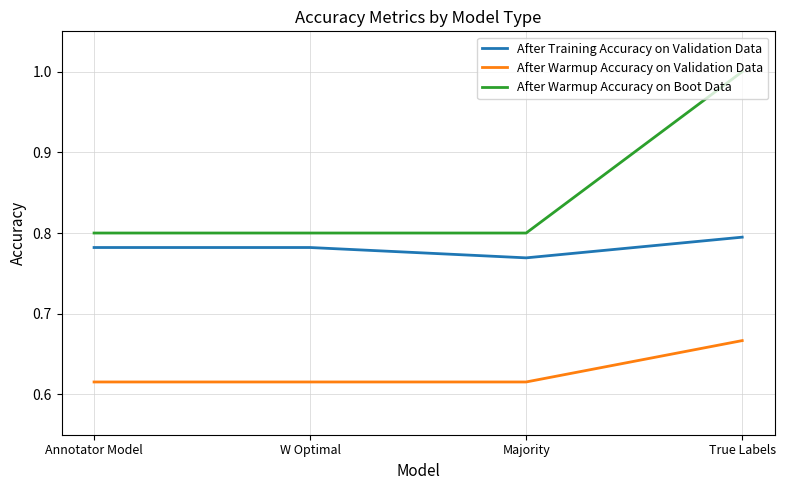

How many distinct data groups are displayed?

3